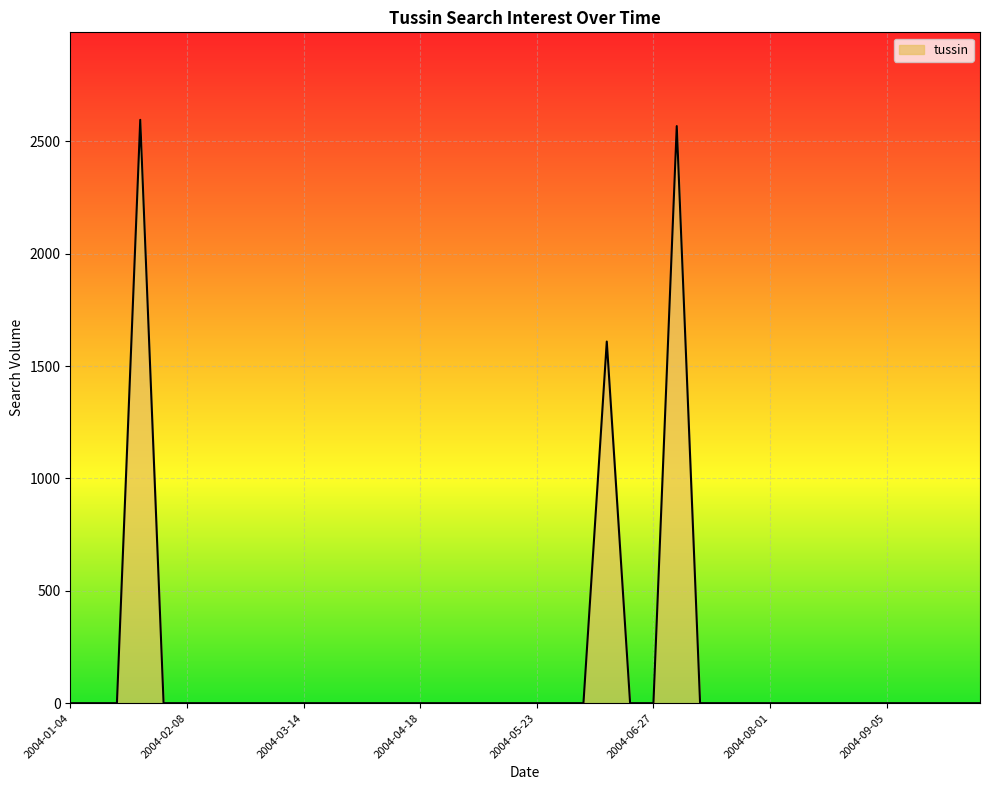

What is the maximum value shown in the chart?

2595.5